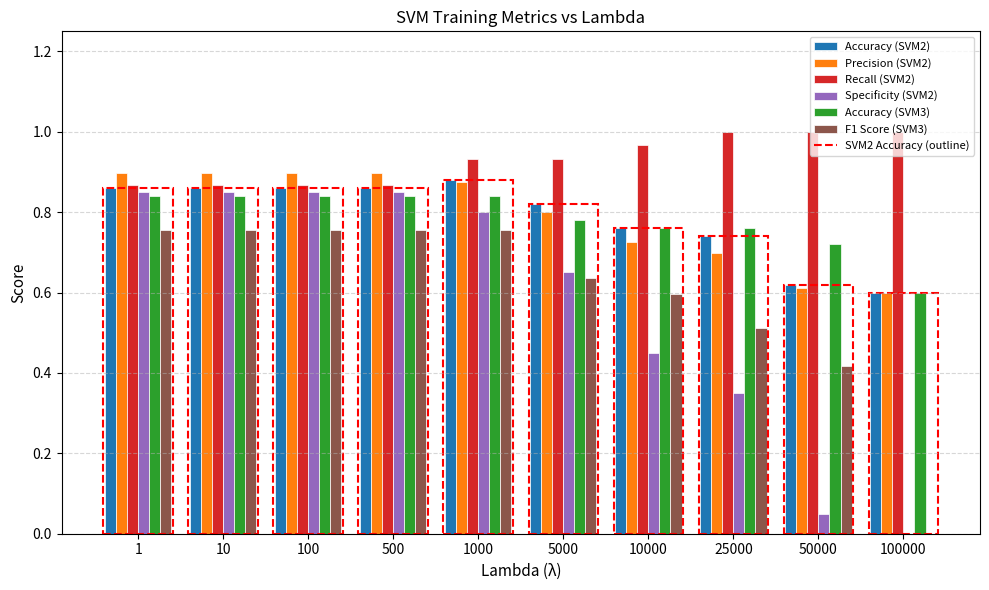

At which label is Accuracy (SVM3) closest to 0?

100000